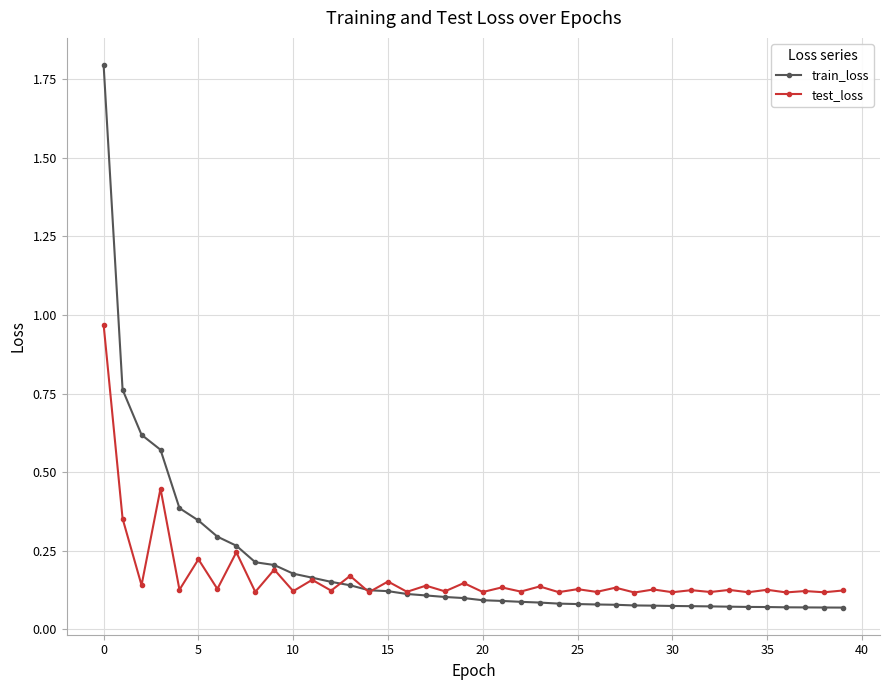

What is the highest value of the train_loss series?

1.8